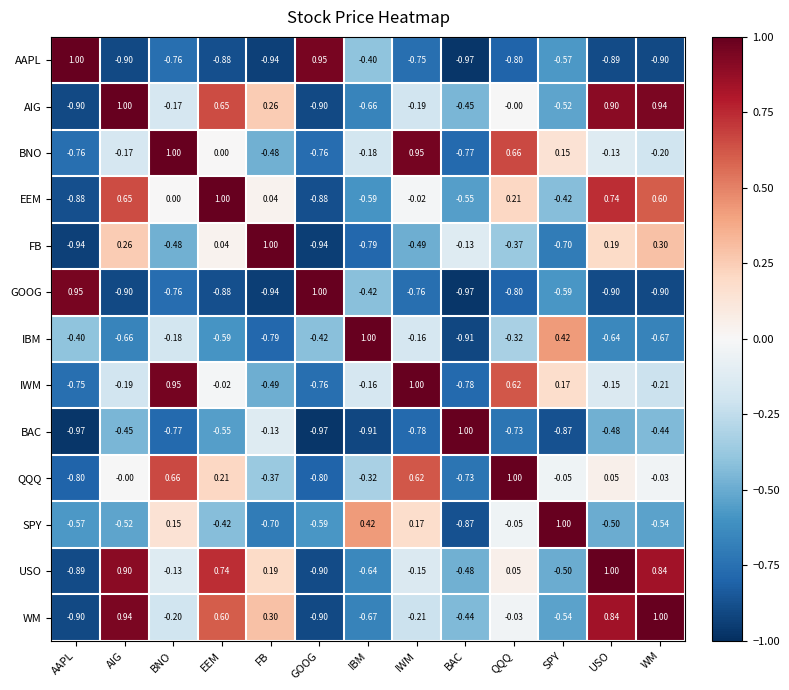

Which category has the highest value in the QQQ series?

QQQ